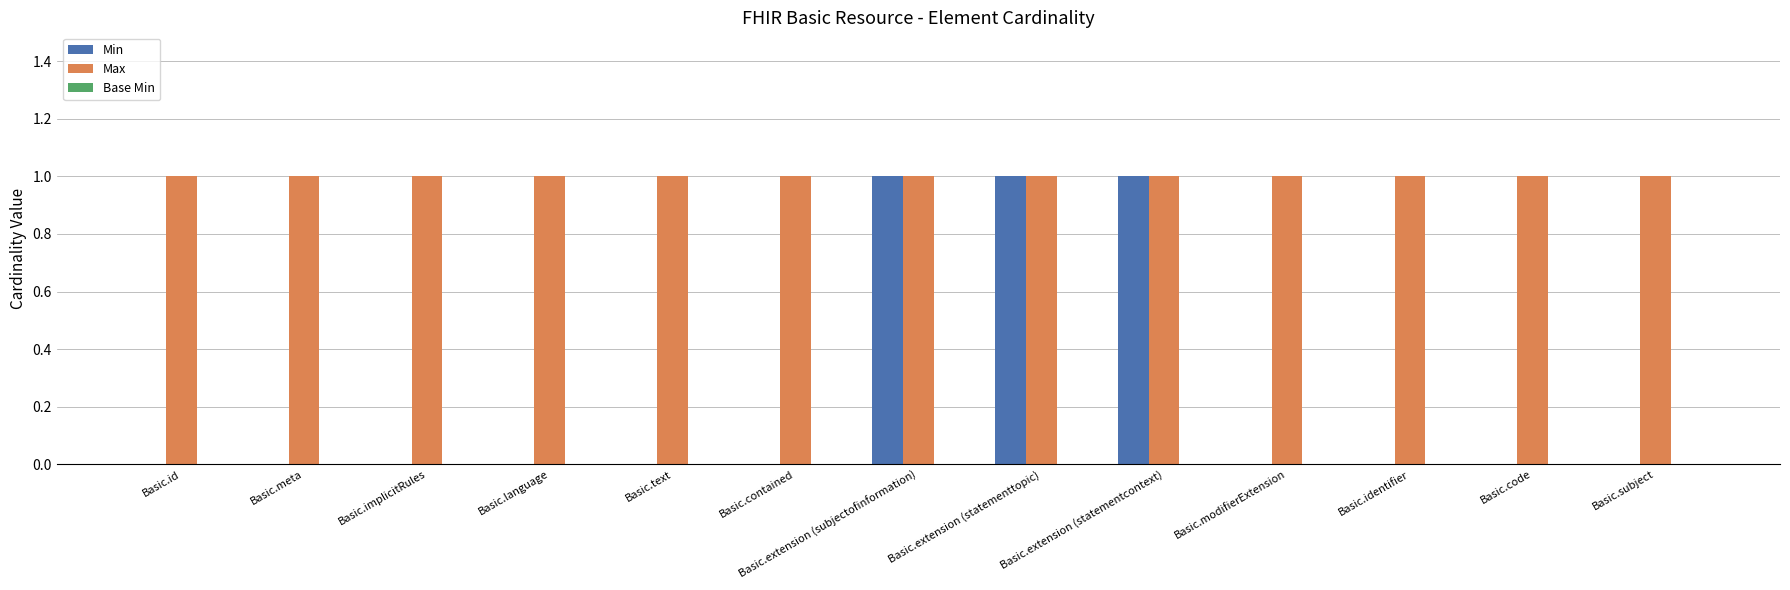

Which series has the largest total across all categories?

Max